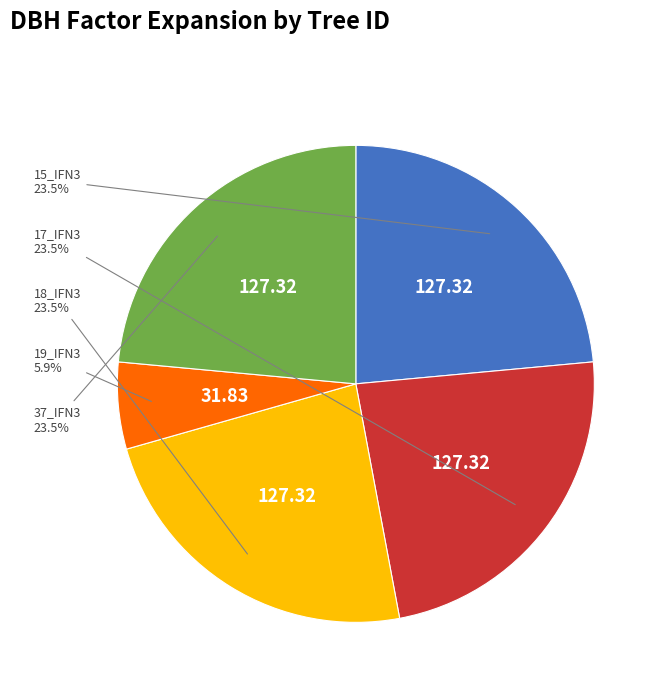

Is there a majority slice in this chart?

No